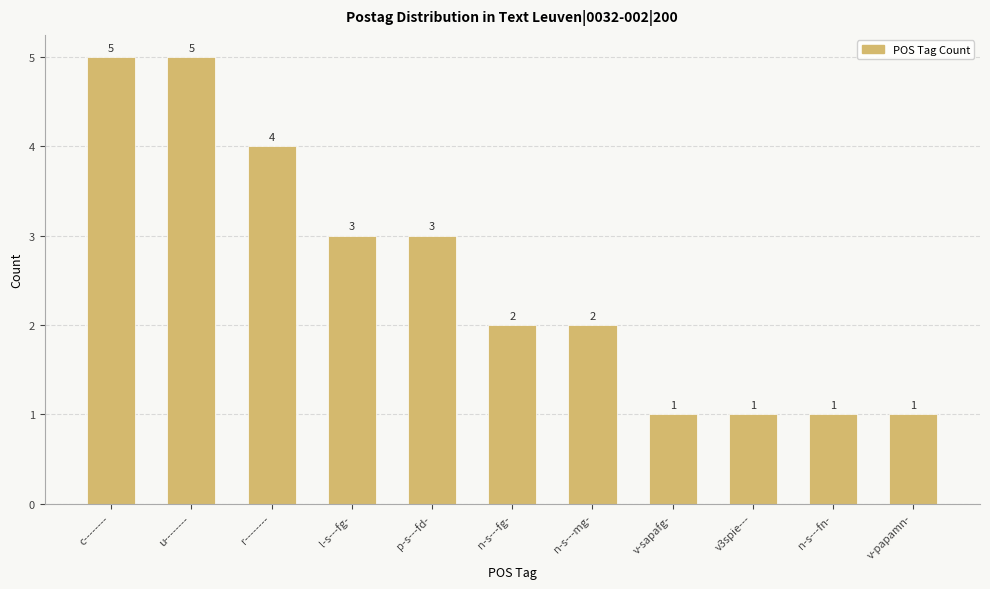

What is the ratio of the value at v-sapafg- to the value at n-s---fg-?

0.5